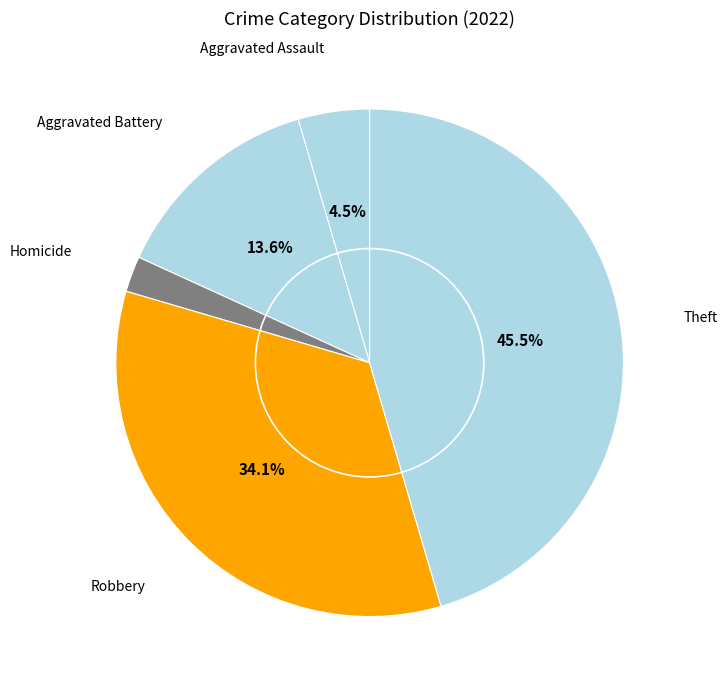

How many slices are in this pie chart?

5